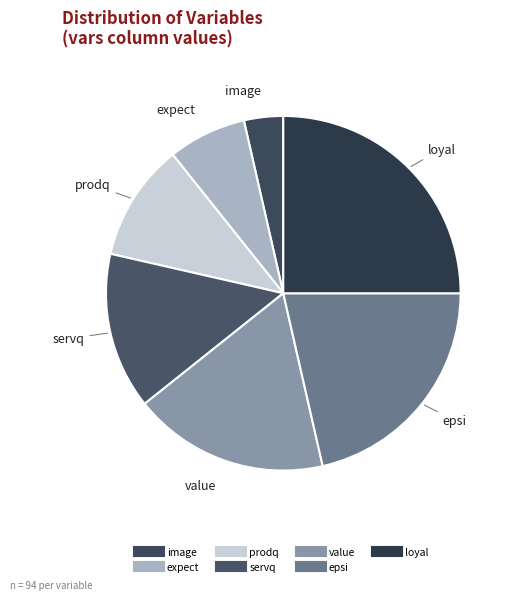

What is the smallest slice in the pie chart?

image